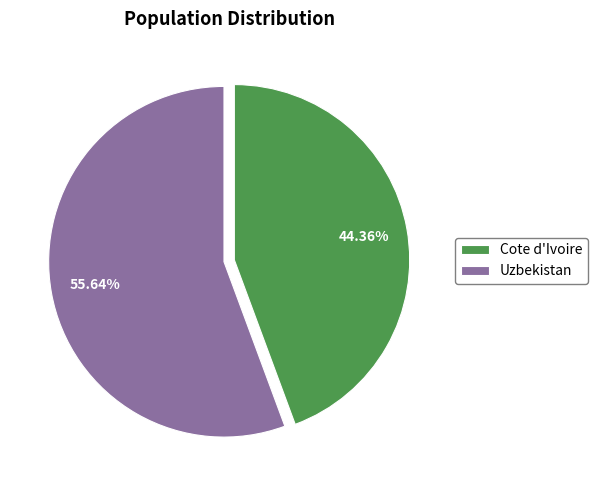

How much of the chart is everything except Cote d'Ivoire?

55.6%